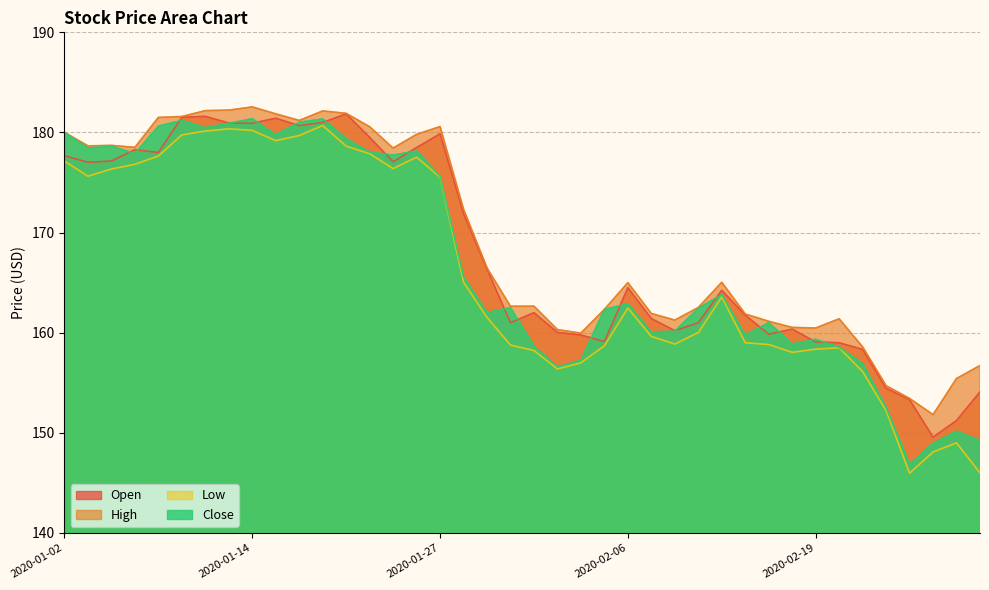

At which label does Low reach its peak?

2020-01-17